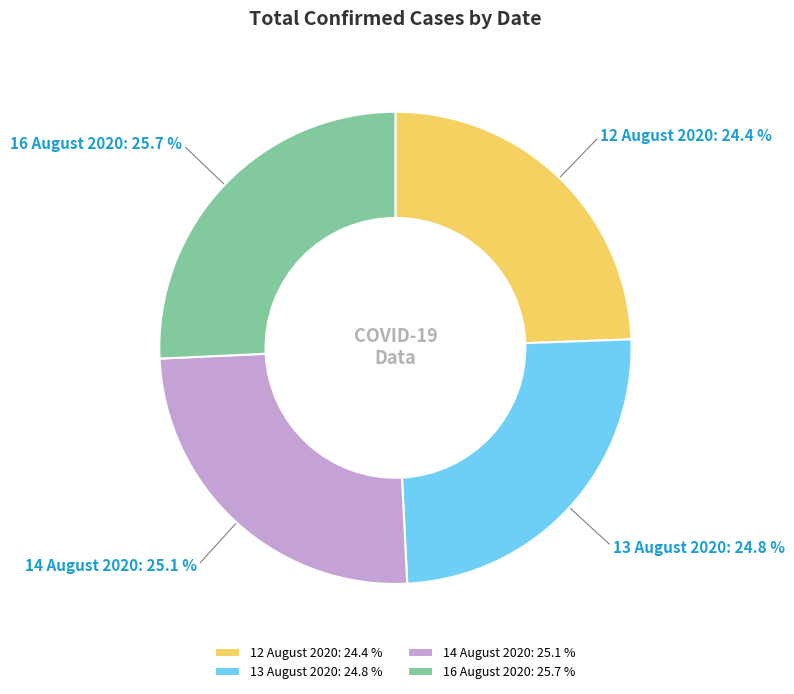

Is it true that 14 August 2020 is 12% of the pie?

False